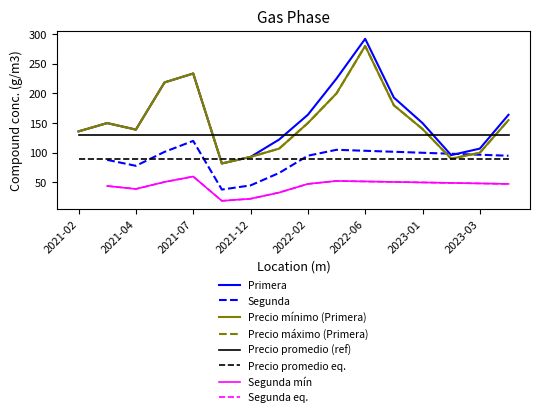

At which category is the sum across all series the highest?

2022-06-02